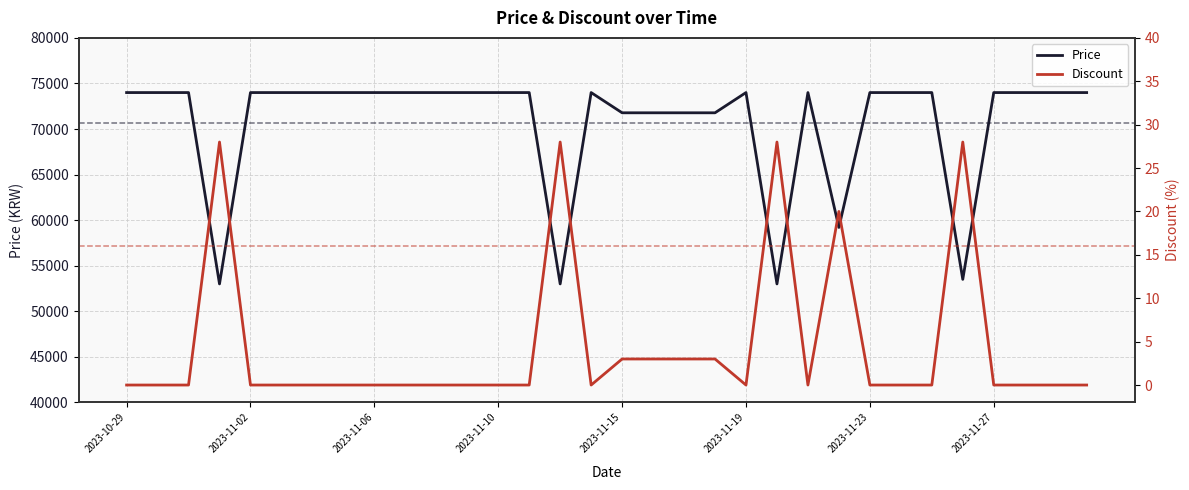

Reading left to right, transcribe all the data shown in this chart.

Price: 74000	74000	74000	53000	74000	74000	74000	74000	74000	74000	74000	74000	74000	74000	53000	74000	71780	71780	71780	71780	74000	53000	74000	59200	74000	74000	74000	53500	74000	74000	74000	74000
Discount: 0	0	0	28	0	0	0	0	0	0	0	0	0	0	28	0	3	3	3	3	0	28	0	20	0	0	0	28	0	0	0	0